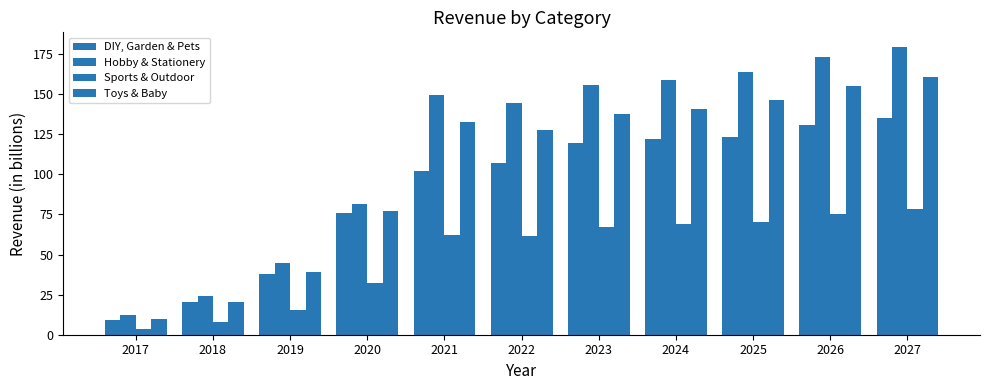

How many distinct data groups are displayed?

4